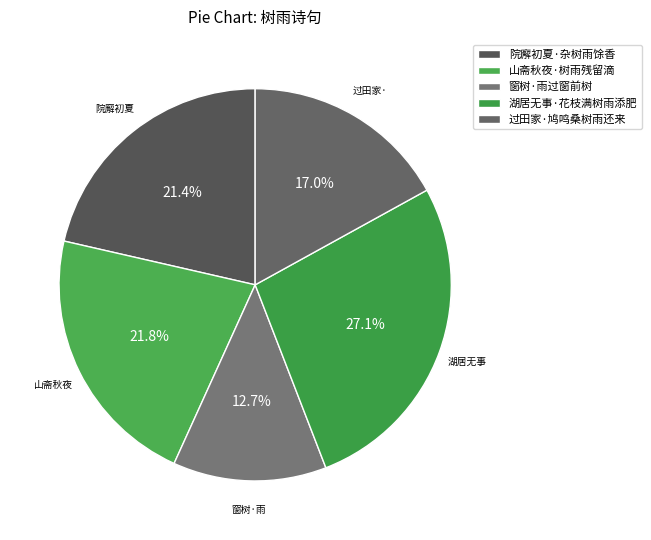

Between 湖居无事·花枝满树雨添肥 and 院廨初夏·杂树雨馀香, which is larger?

湖居无事·花枝满树雨添肥